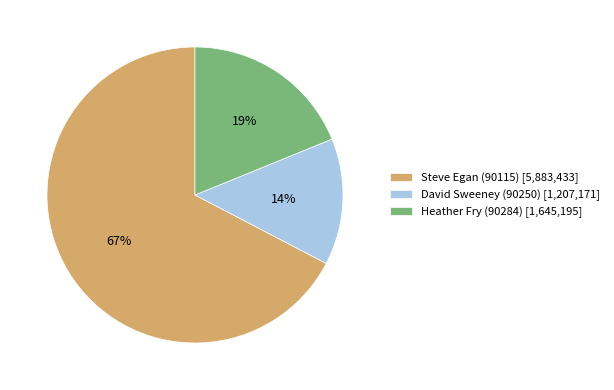

Combined, do Heather Fry (90284) [1,645,195] and David Sweeney (90250) [1,207,171] account for over 50%?

No